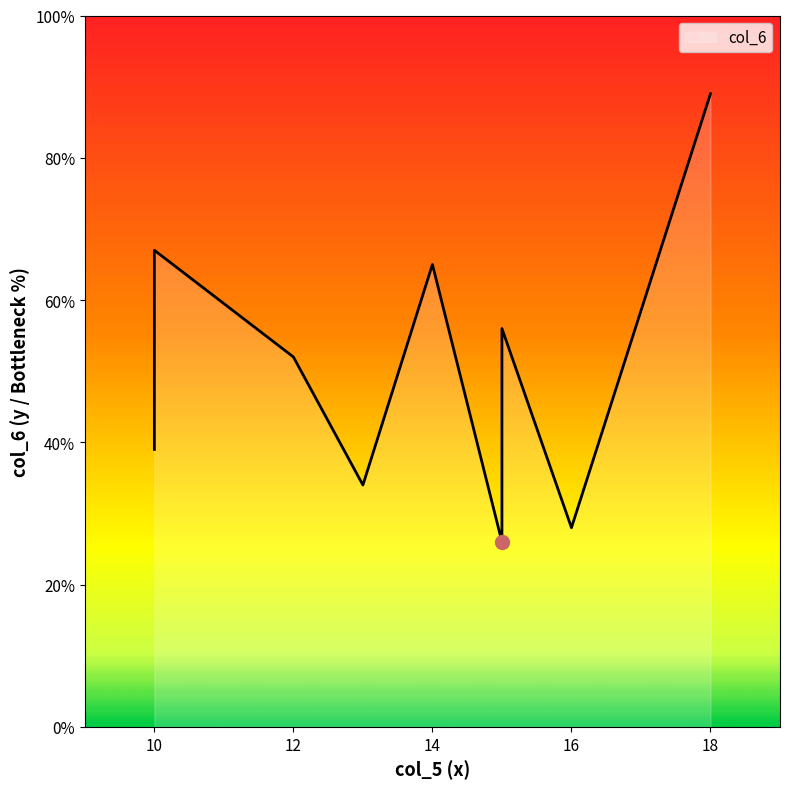

How many distinct data groups are displayed?

1